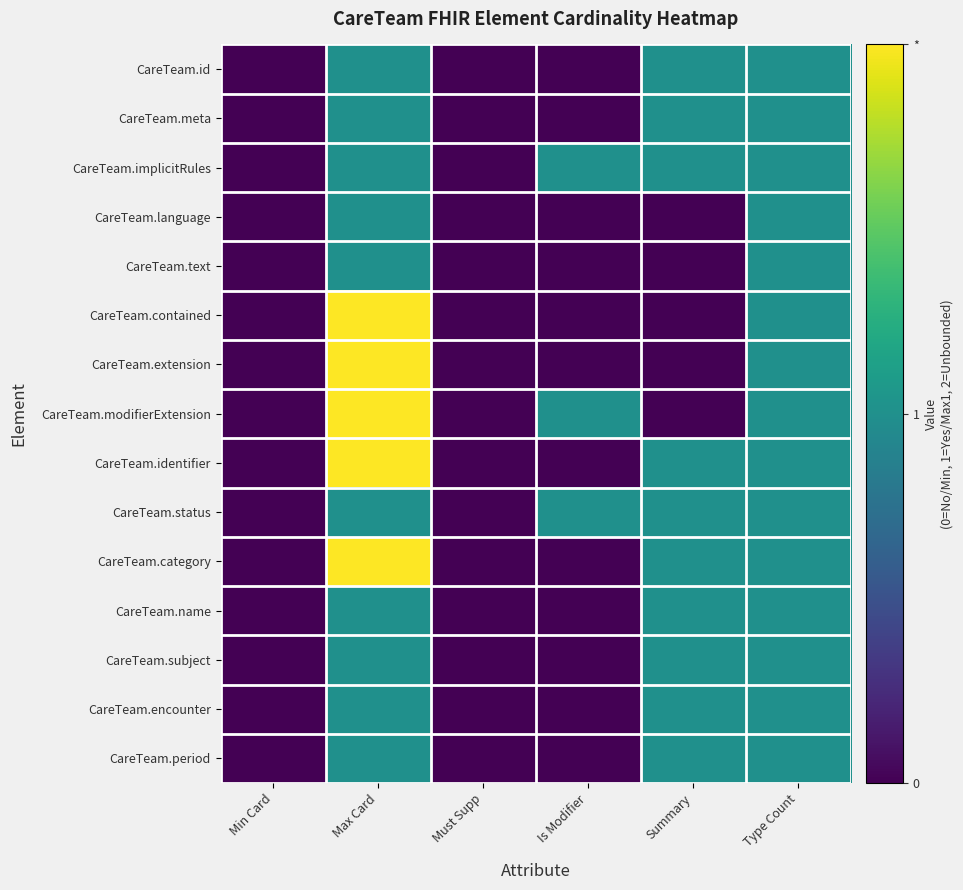

Which series has the largest range (max minus min)?

CareTeam.contained